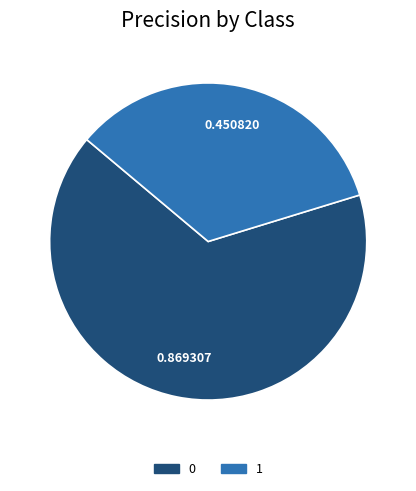

Is it true that 1 is 34% of the pie?

True